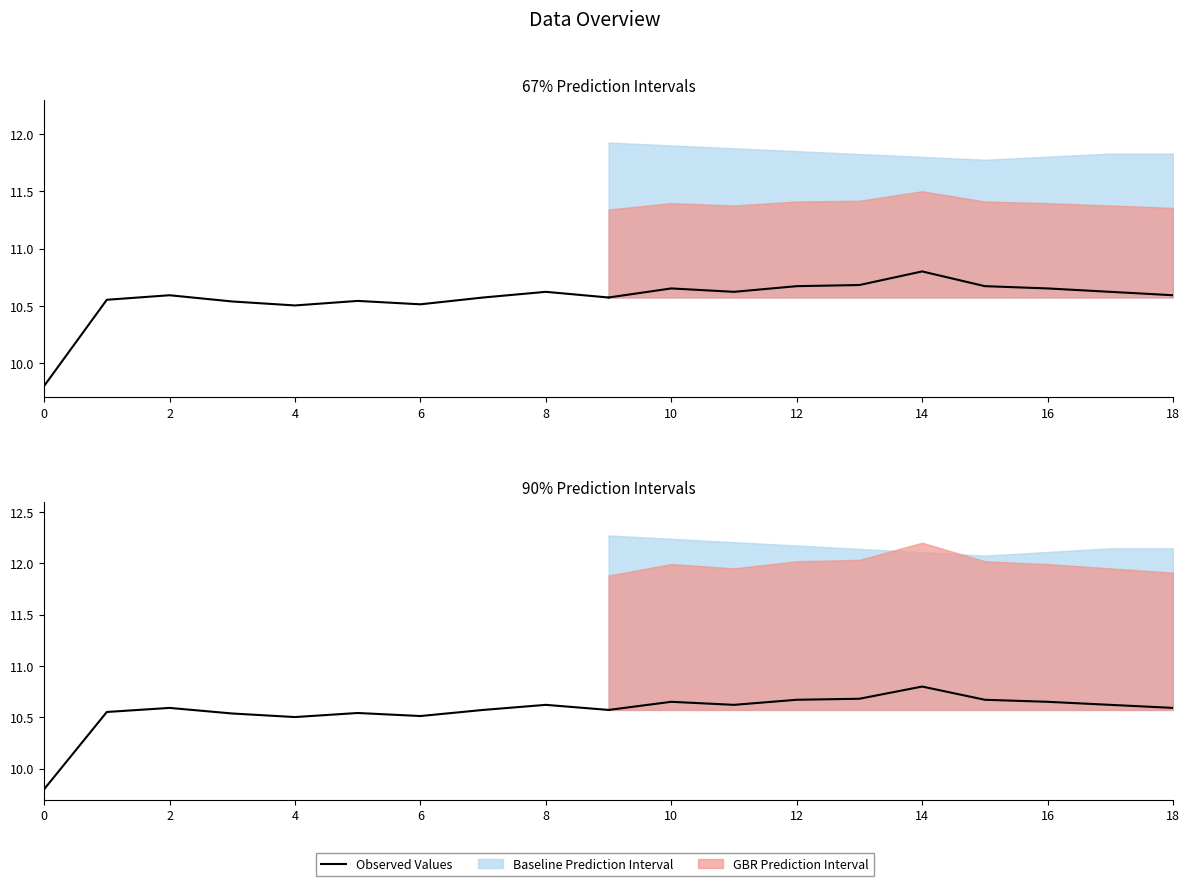

How many data points does each series have?

10